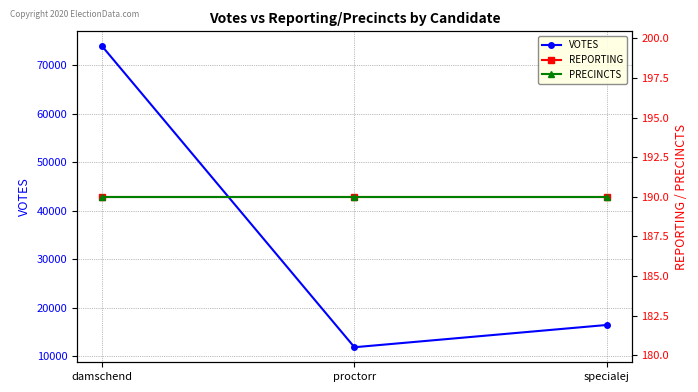

True or false: PRECINCTS has a value of 61 at damschend.

False